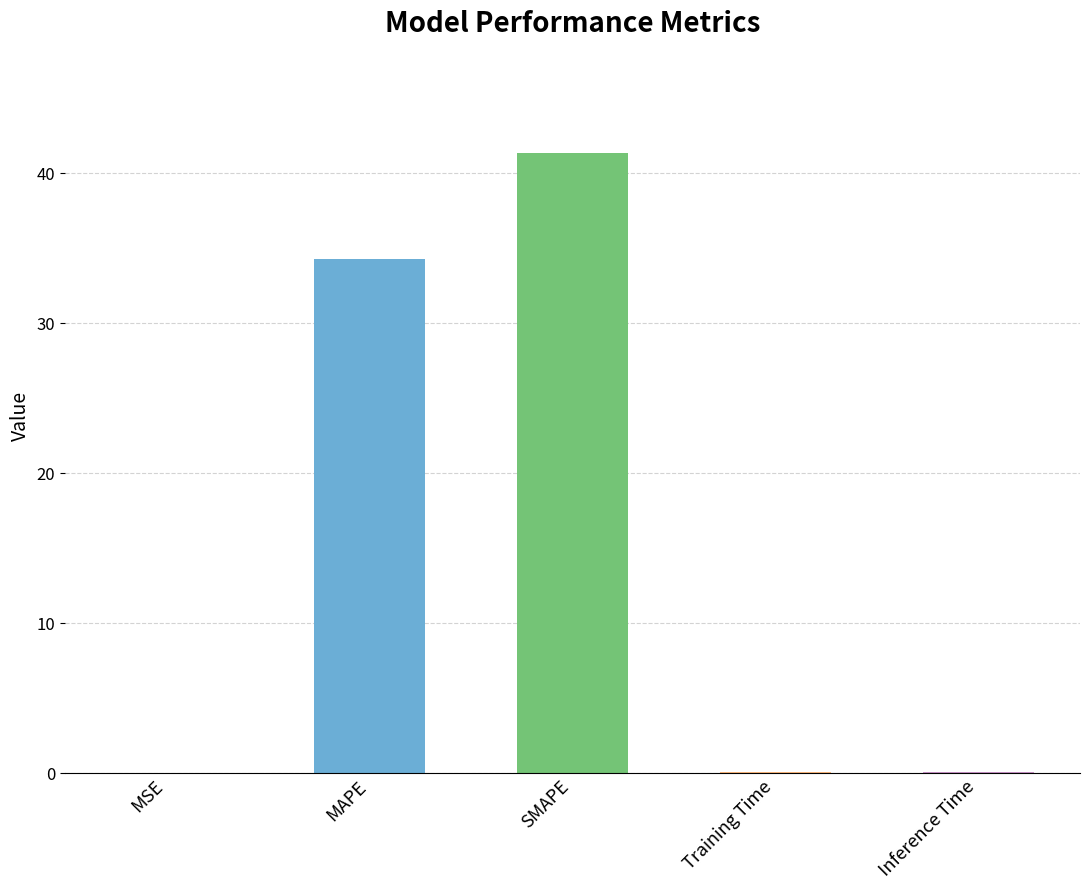

What is the sum of the values at Inference Time and MAPE?

34.4